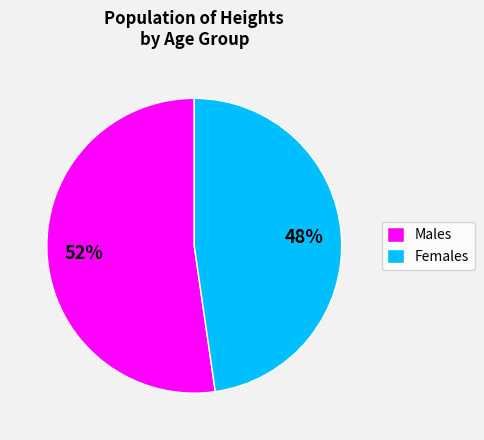

Count the number of slices in the pie.

2